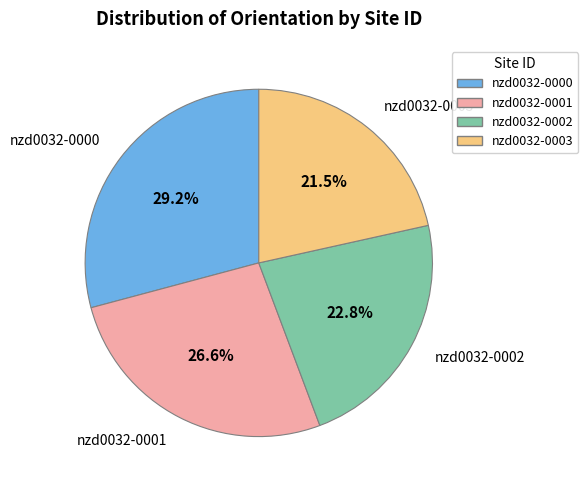

Count the number of slices in the pie.

4